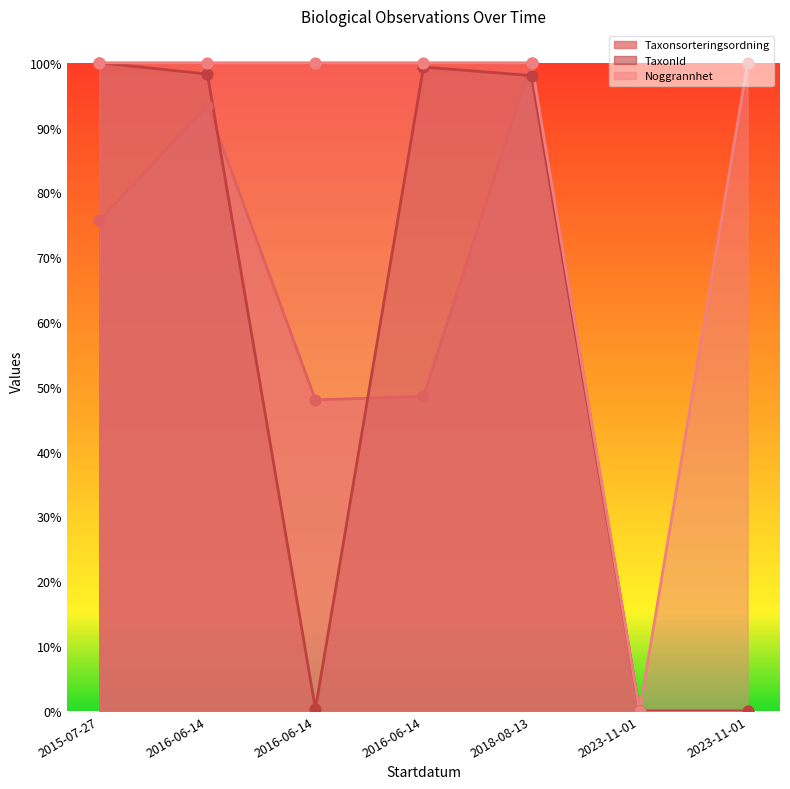

At how many categories does at least one series exceed 0?

6